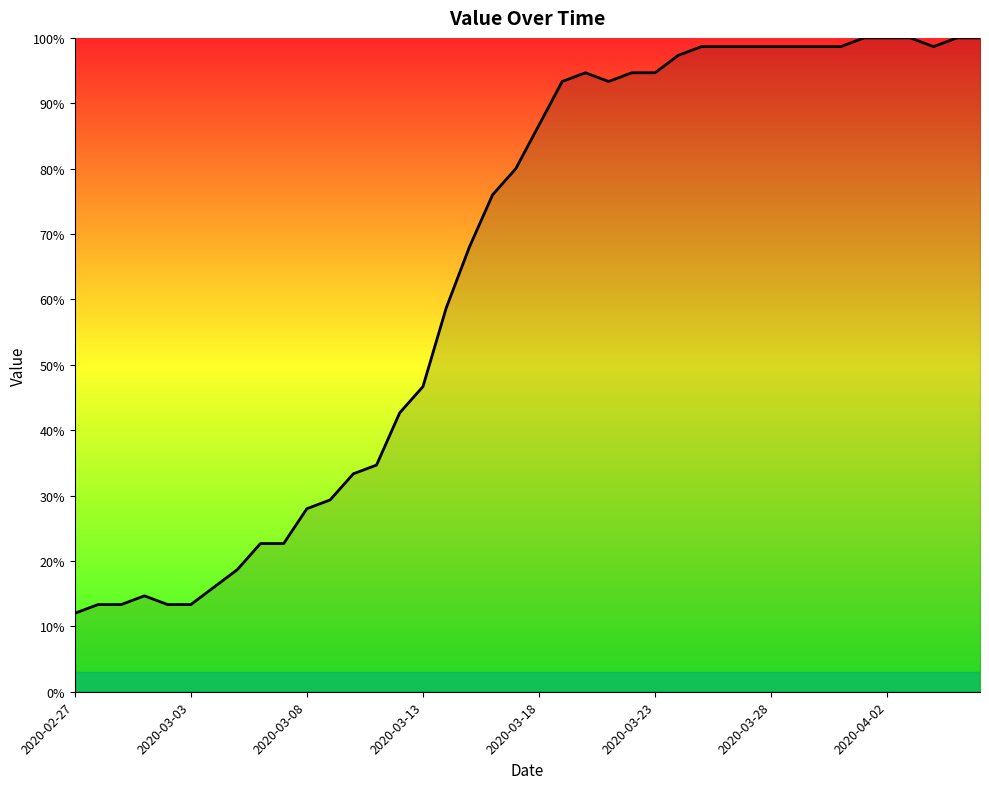

What is the minimum value shown in the chart?

12.0